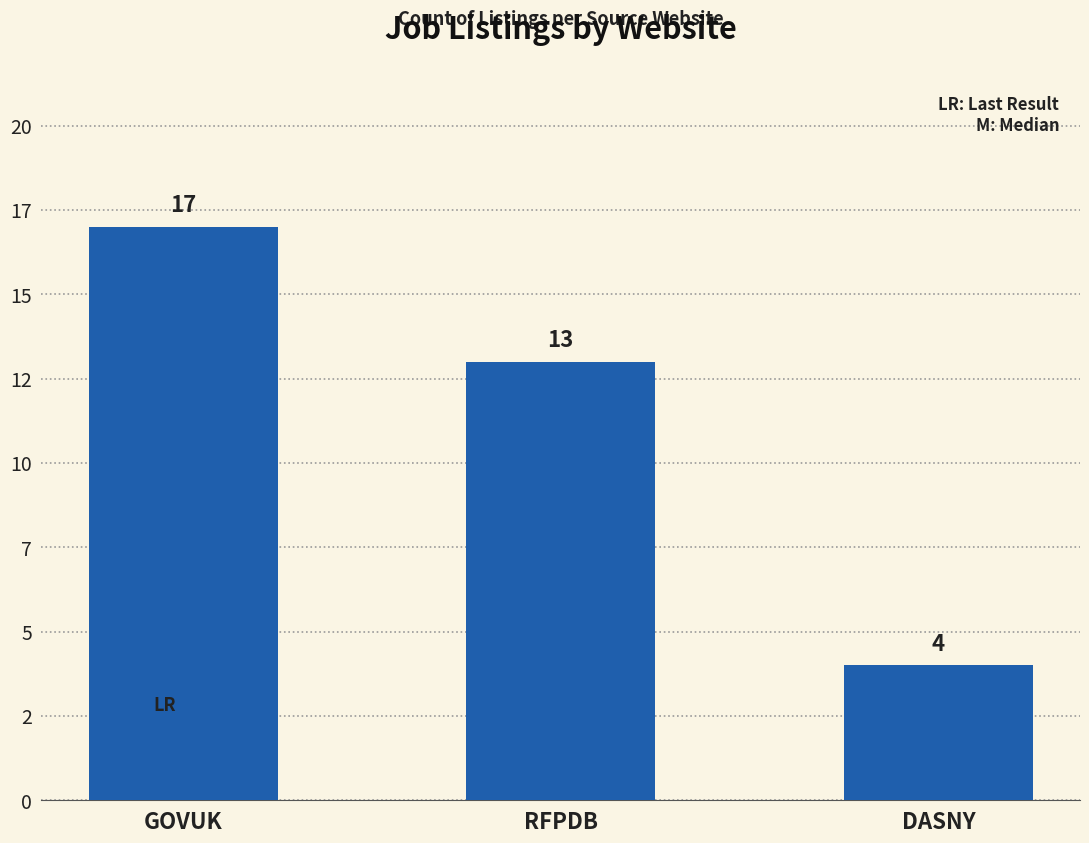

The value at DASNY is 7. True or false?

False